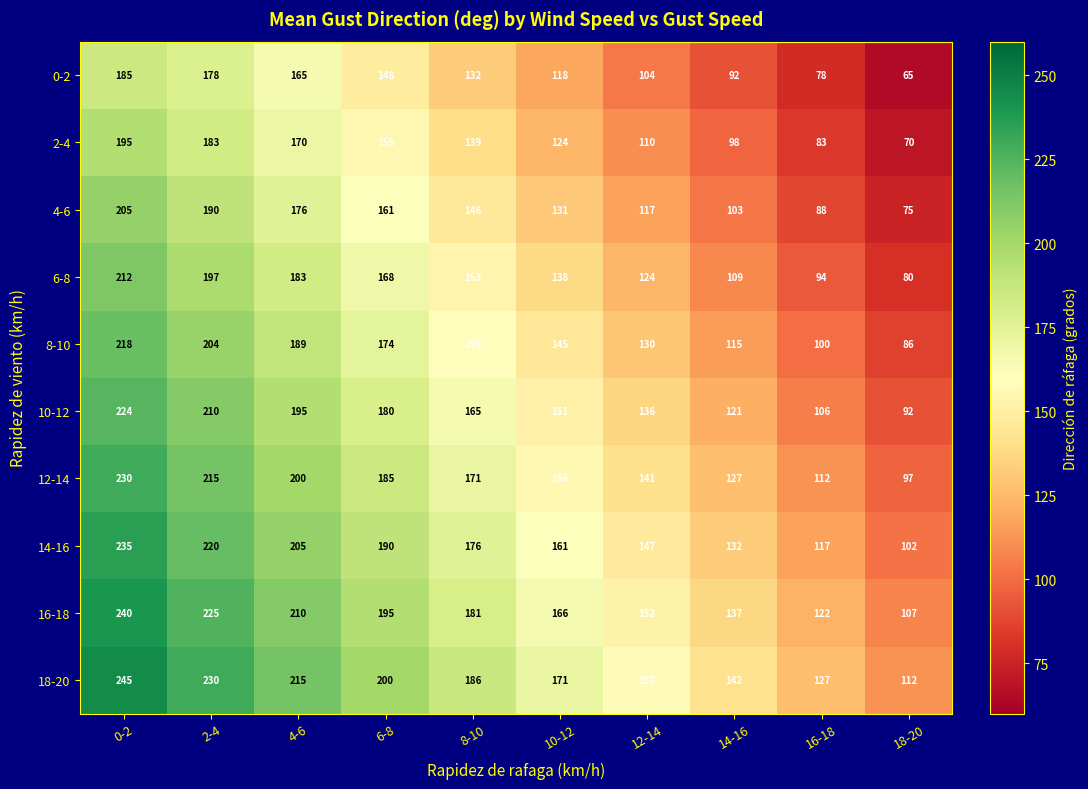

What is the total value across all series at 4-6?

1908